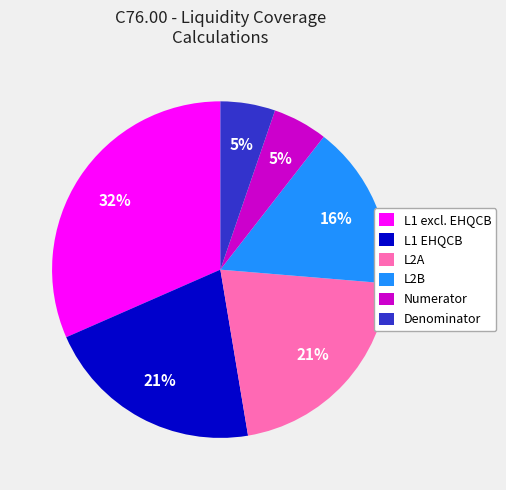

Which has a higher value, L2B or Denominator?

L2B